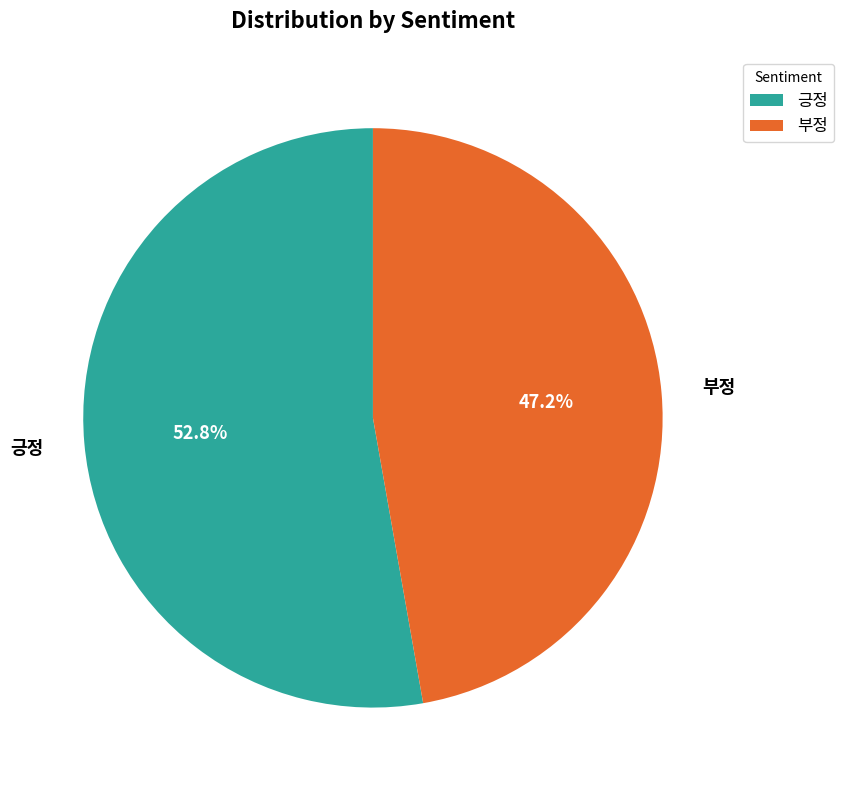

How many segments does this pie chart have?

2